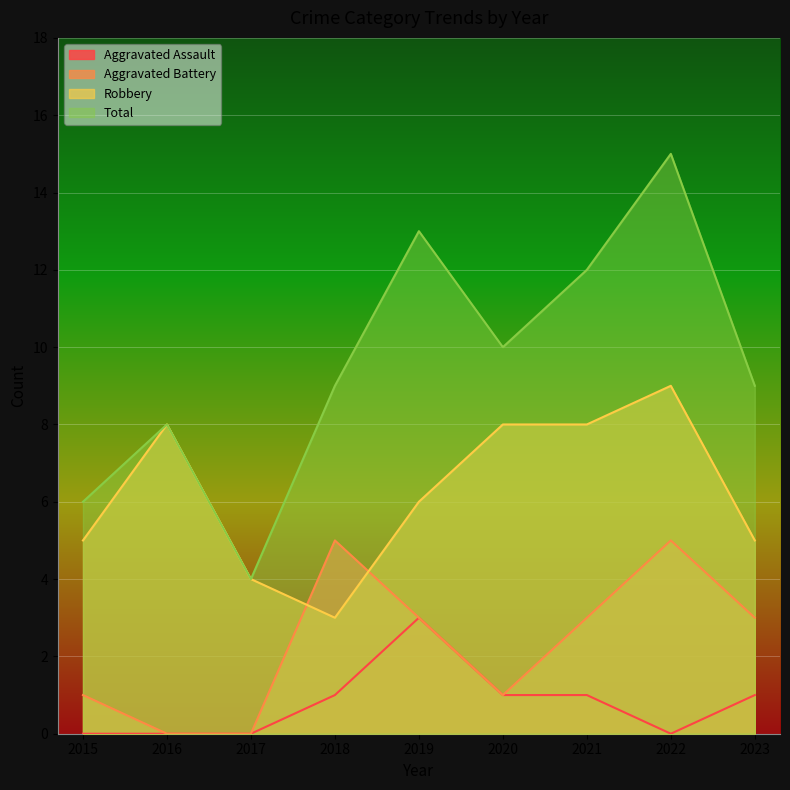

Which category has the highest value across all series?

2022